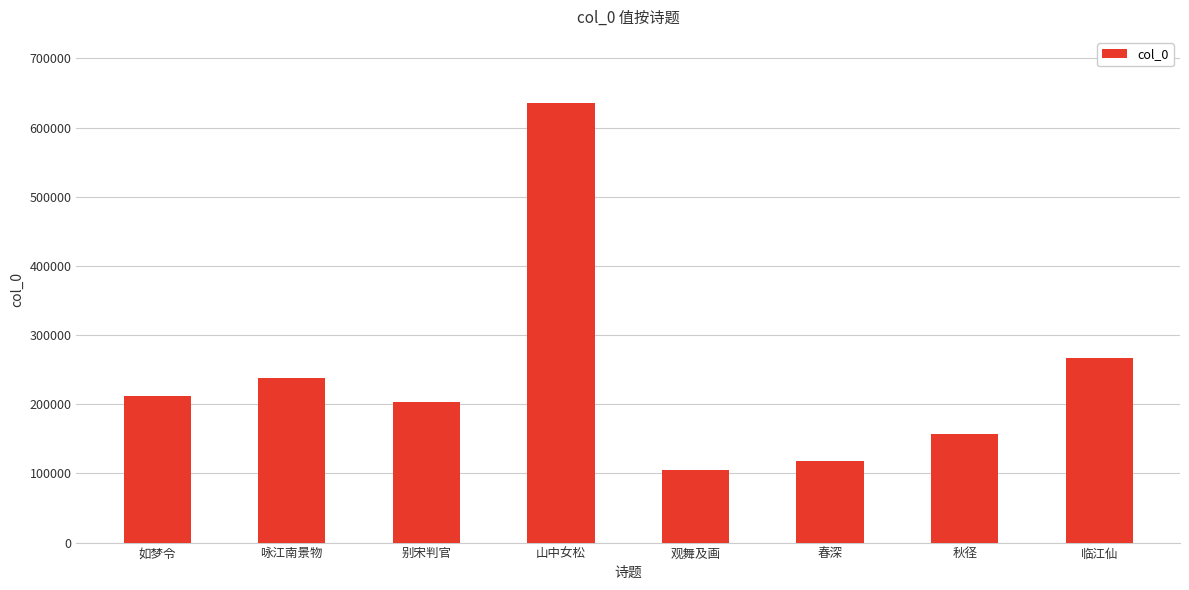

List the labels in order of value, largest first.

山中女松, 临江仙, 咏江南景物, 如梦令, 别宋判官, 秋径, 春深, 观舞及画